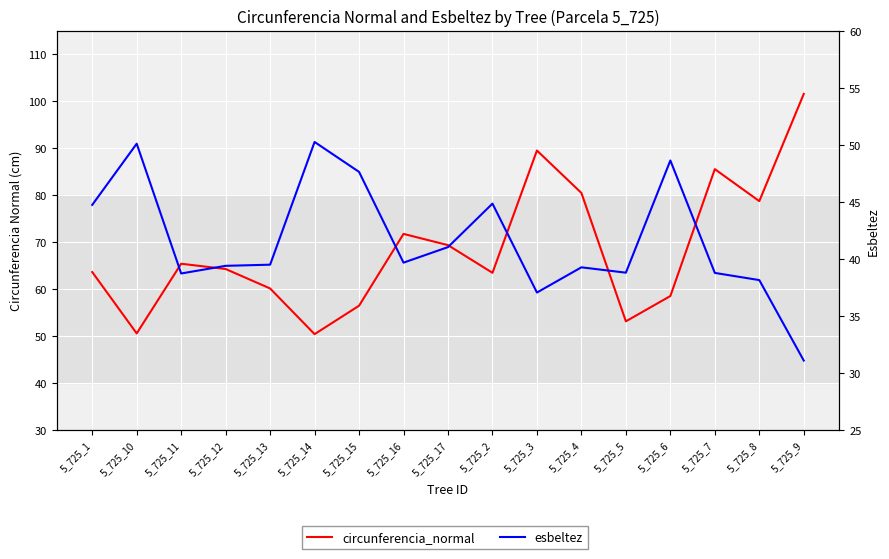

What is the sum of all circunferencia_normal values?

1163.6